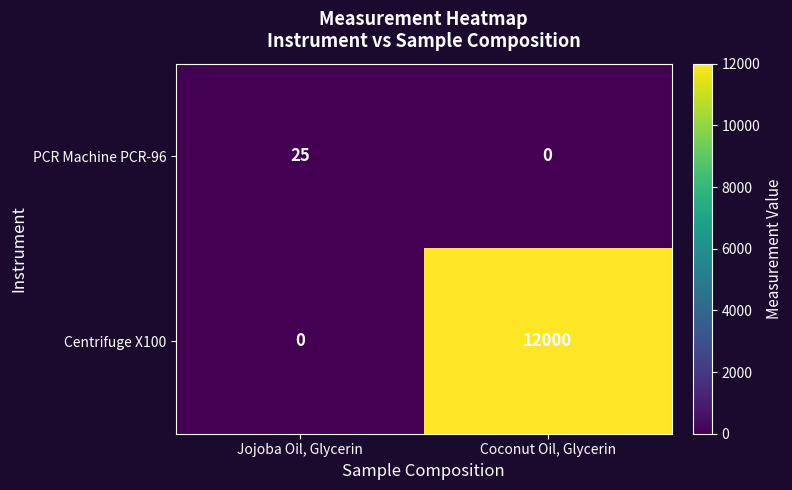

What is the difference between the highest and lowest values at Coconut Oil, Glycerin?

12000